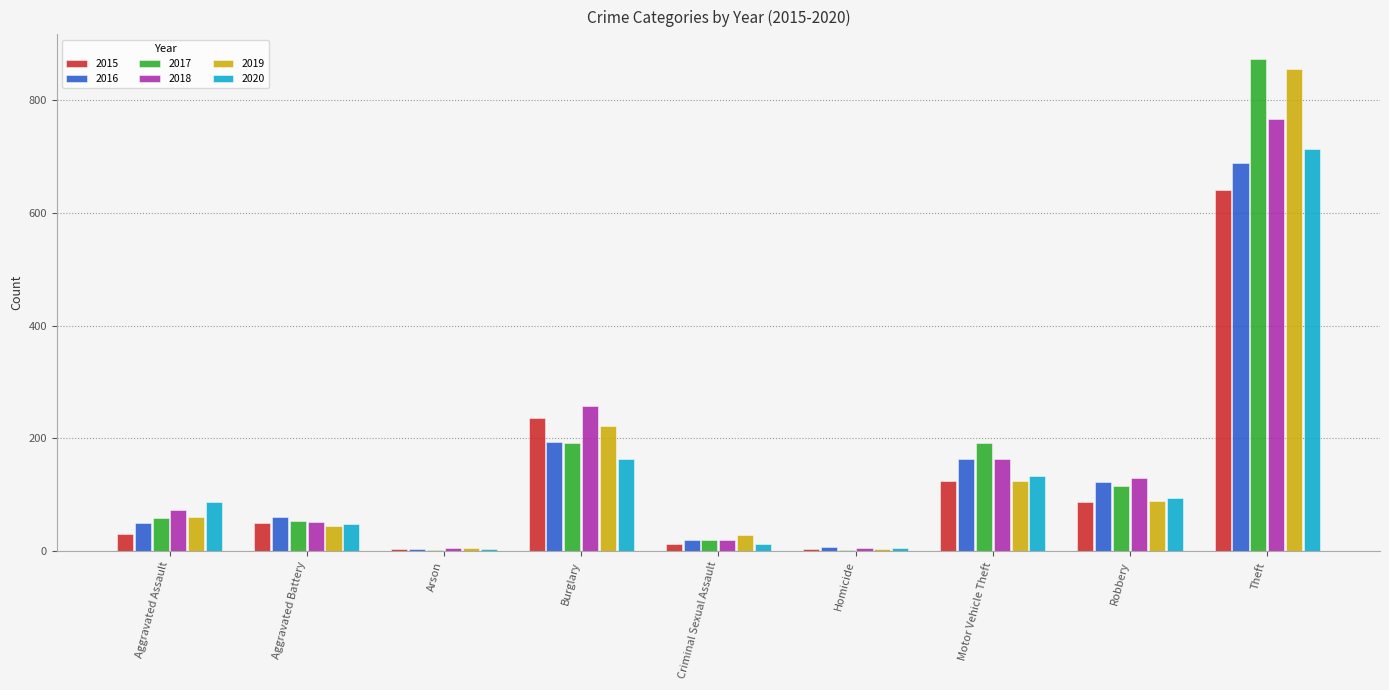

What is the greatest value displayed?

873